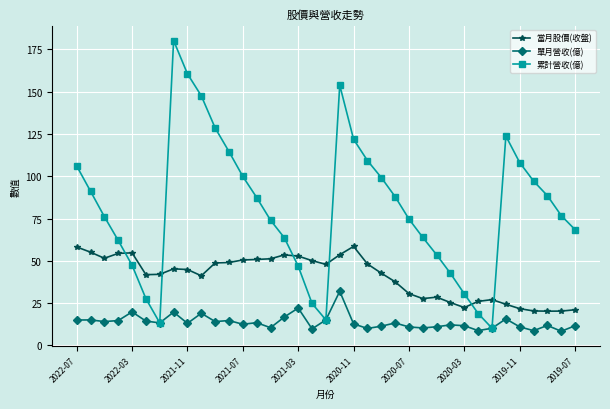

What is the value of the 單月營收(億) point at the 7th from the left?

13.3